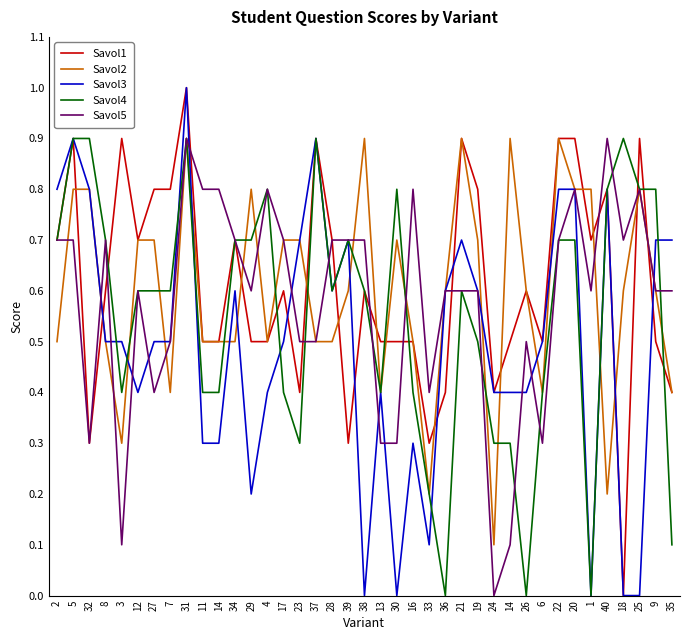

Is it true that Savol2 equals 0.4 at 29?

False